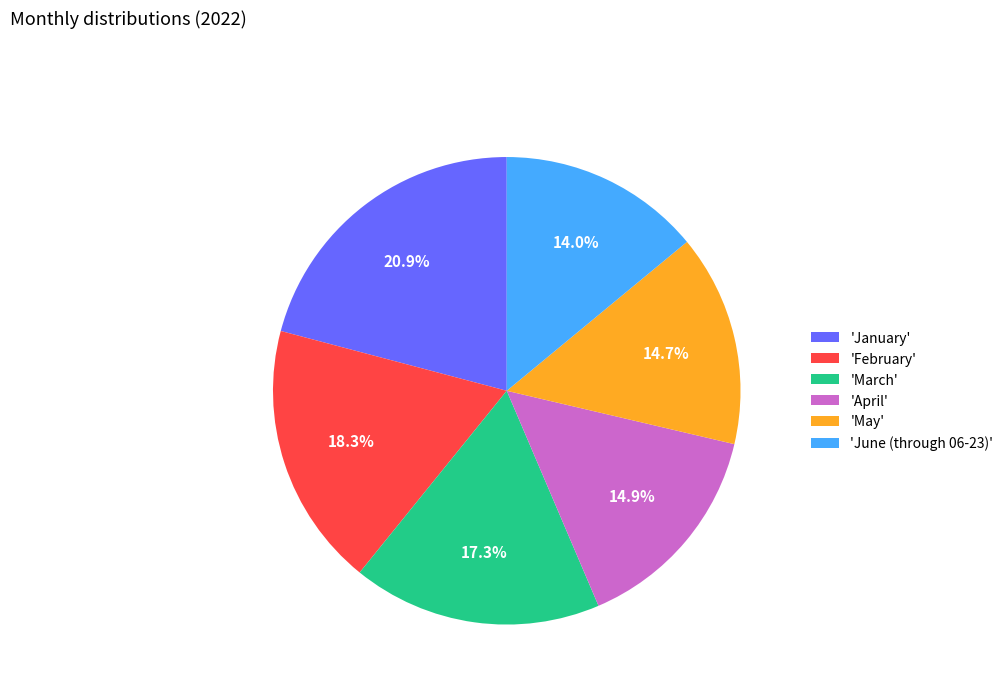

How many slices are in this pie chart?

6